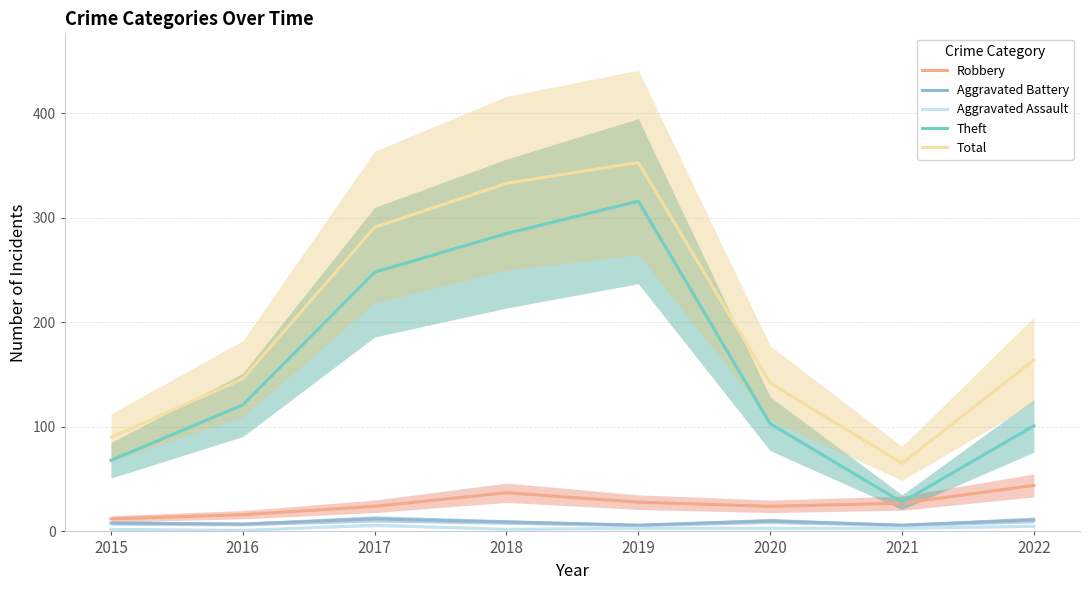

Which category has the highest value across all series?

2019